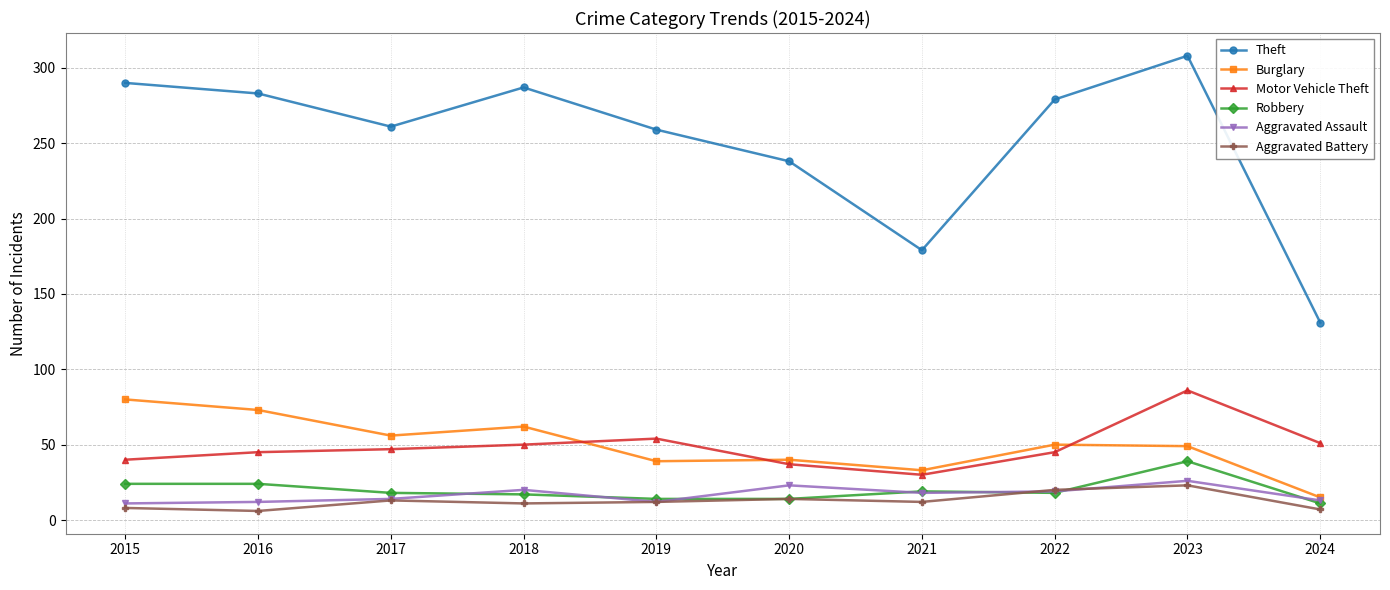

The value of Robbery at 2020 is 14. True or false?

True